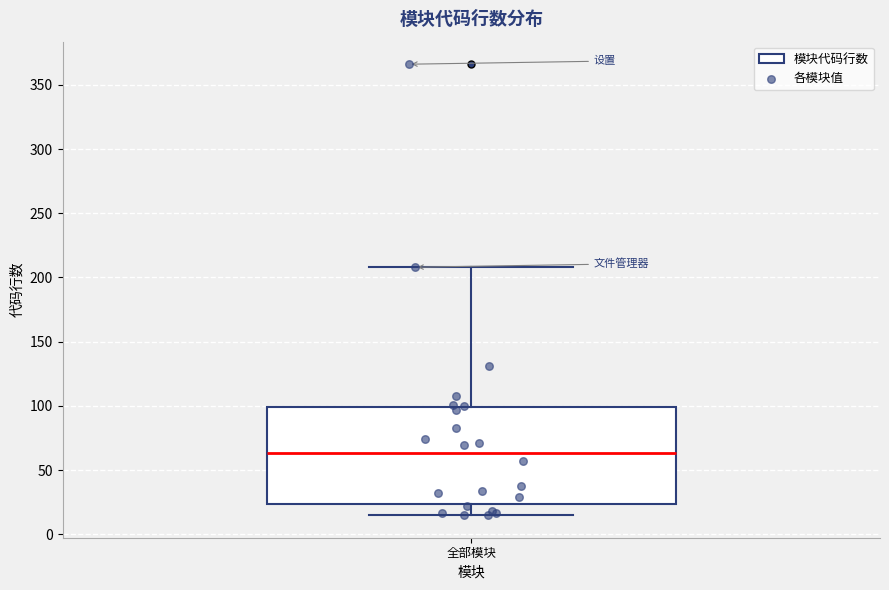

Read this box plot against the y-axis: the position of the median line, the range covered by the box, and the ends of both whiskers. The values are not printed on the chart, so give them approximately, as read against the axis.

median 65, box 25 to 100, whiskers 15 to 210